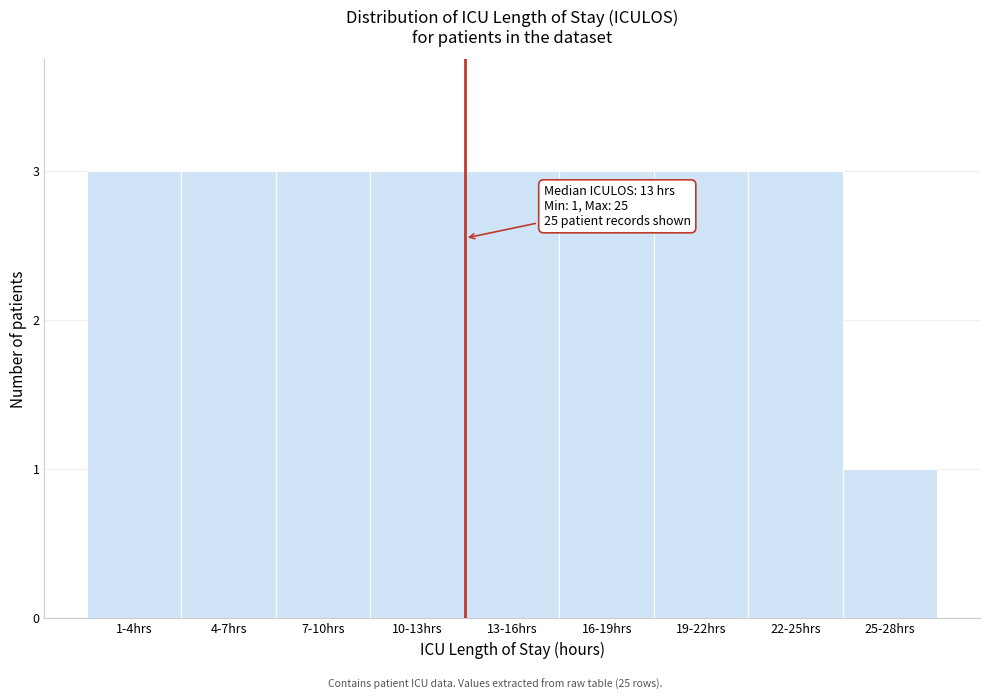

Reading left to right, list all the values displayed in this chart.

1-4hrs=3	4-7hrs=3	7-10hrs=3	10-13hrs=3	13-16hrs=3	16-19hrs=3	19-22hrs=3	22-25hrs=3	25-28hrs=1